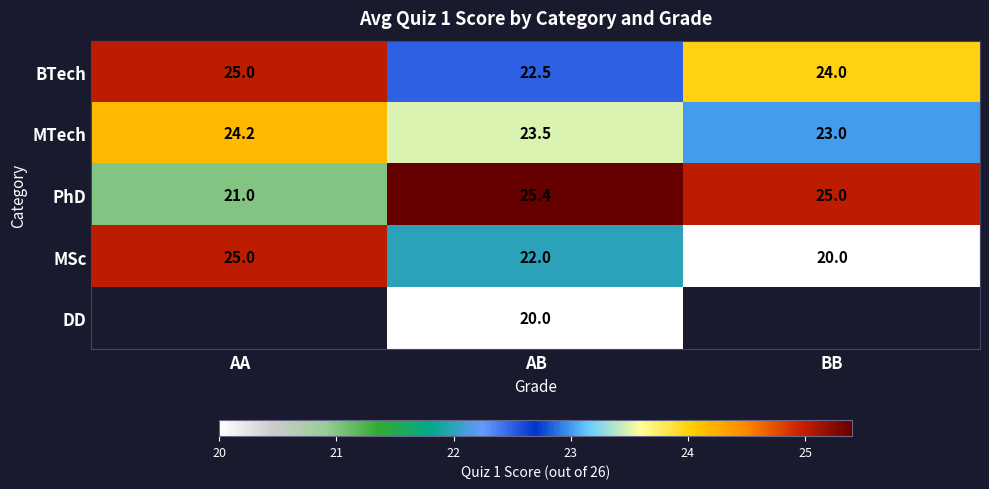

Which category has the lowest value across all series?

BB